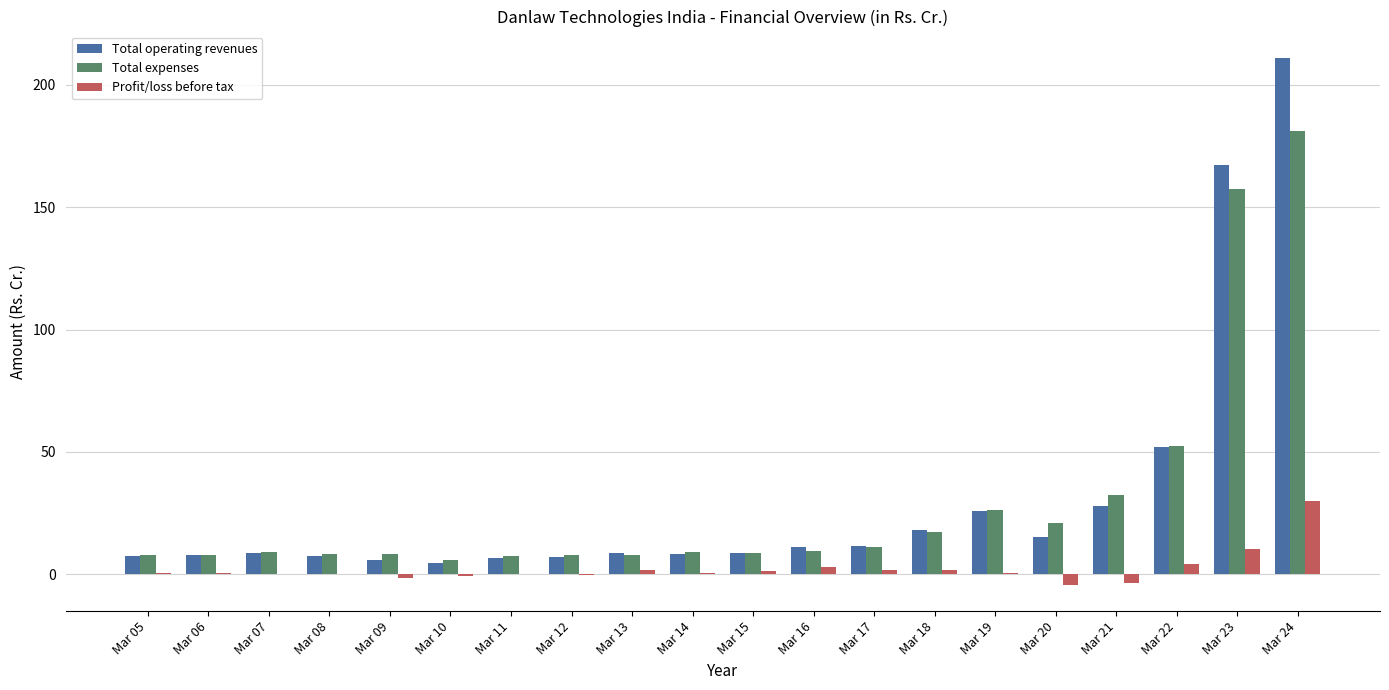

What is the maximum value shown in the chart?

211.0